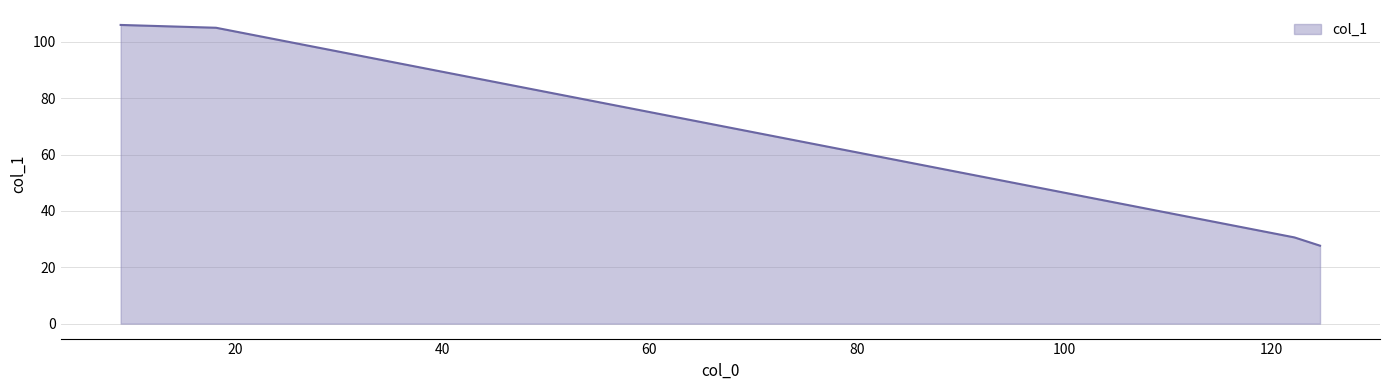

What is the smallest value displayed?

27.7